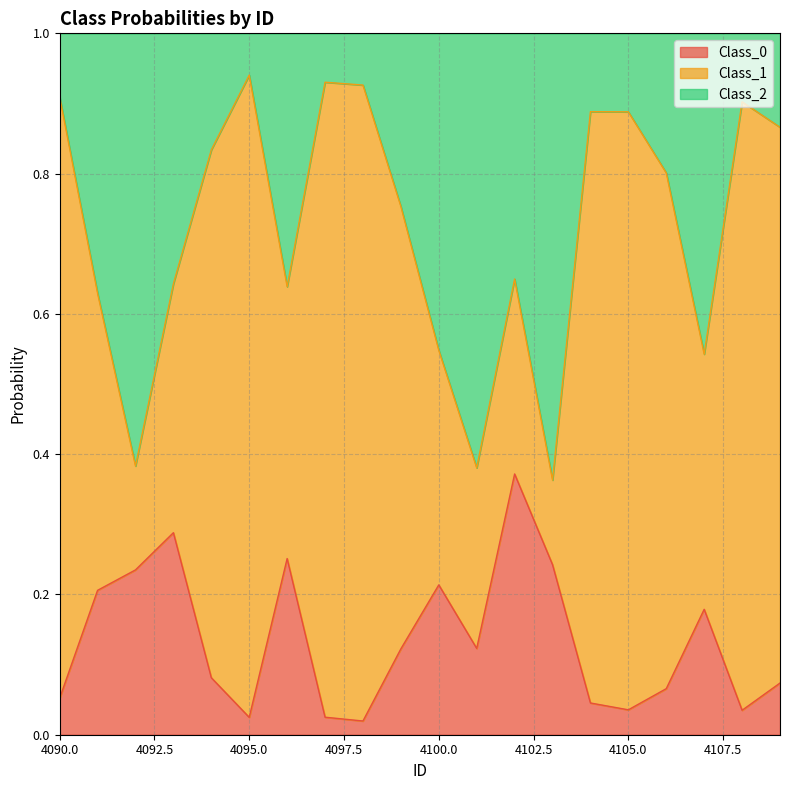

How many interior local peaks does the Class_2 series have?

5